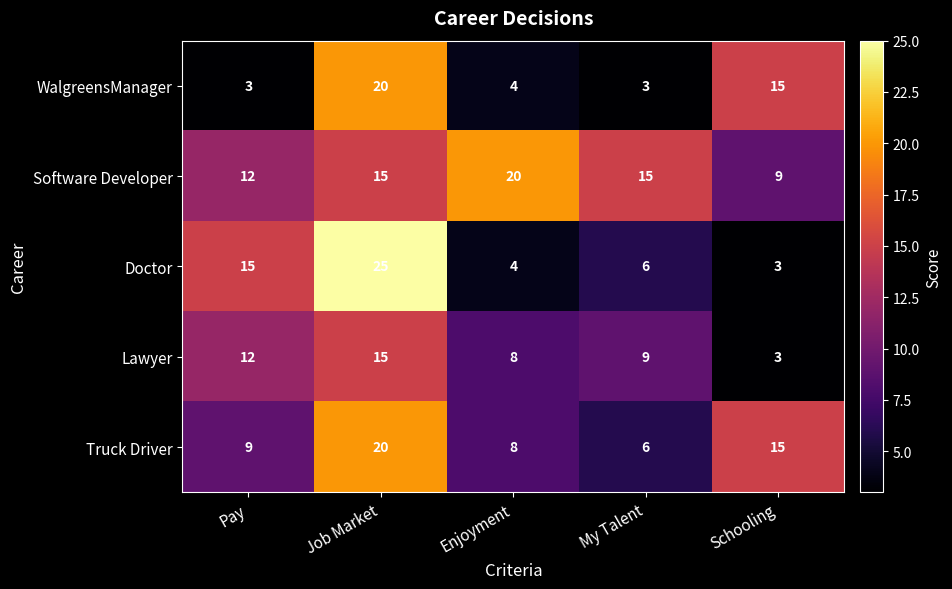

What is the sum of the Software Developer values at Schooling and My Talent?

24